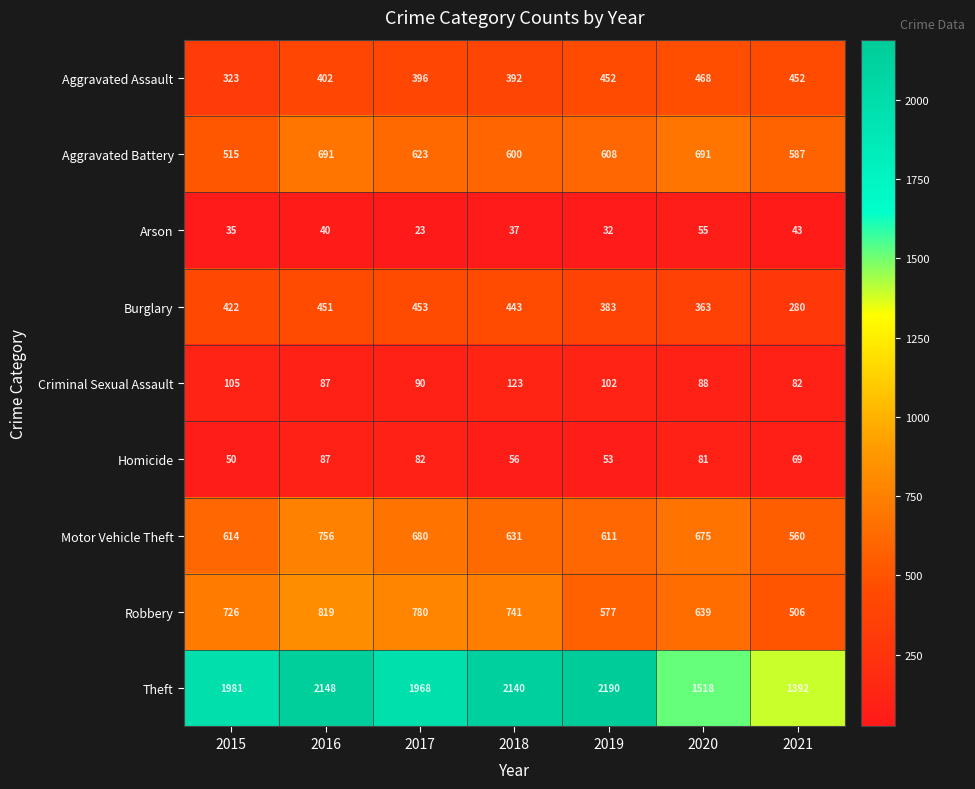

Count the number of categories in the chart.

7